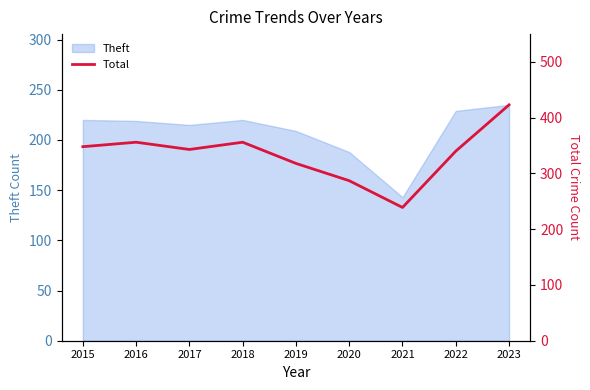

Is it true that Theft equals 330 at 2020?

False